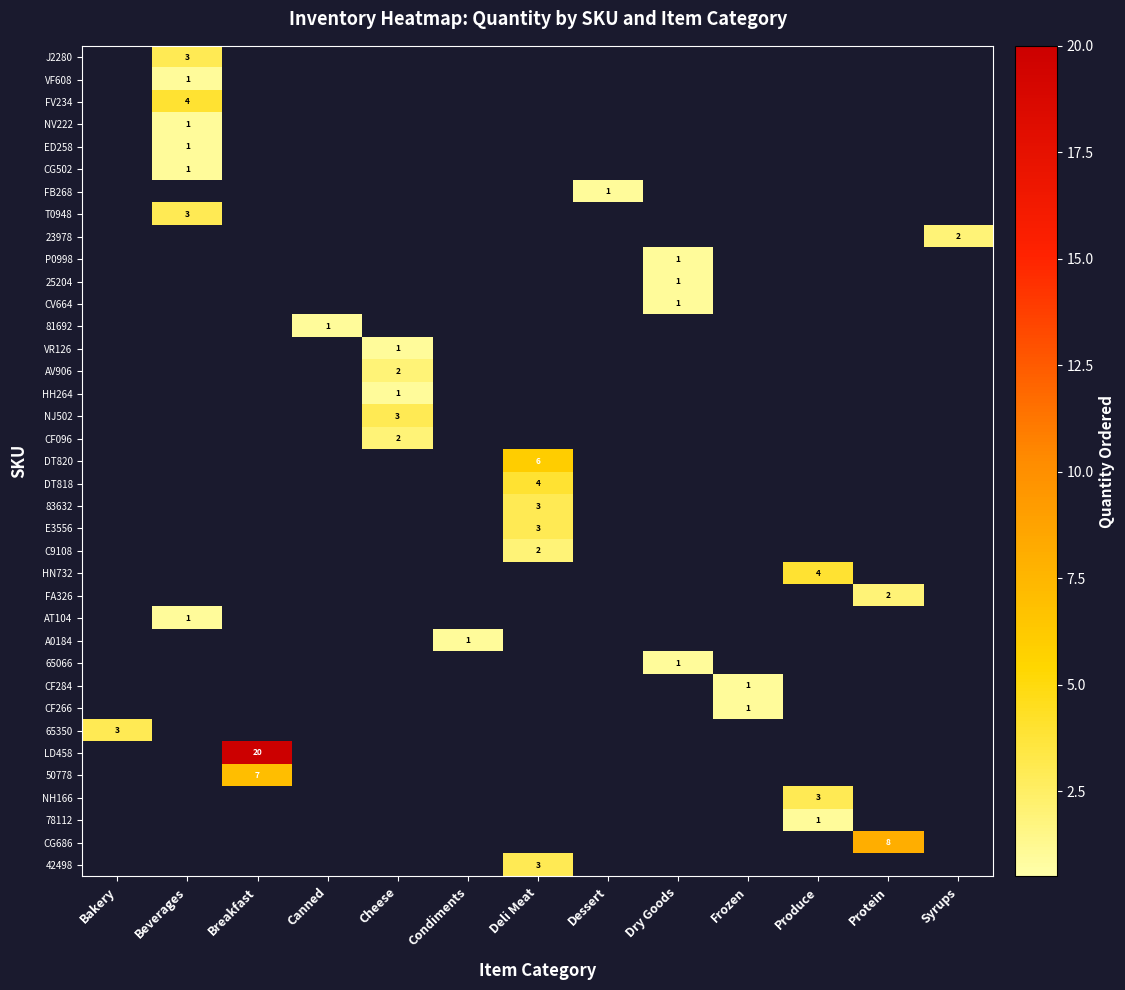

True or false: LD458 has a value of 20 at Breakfast.

True